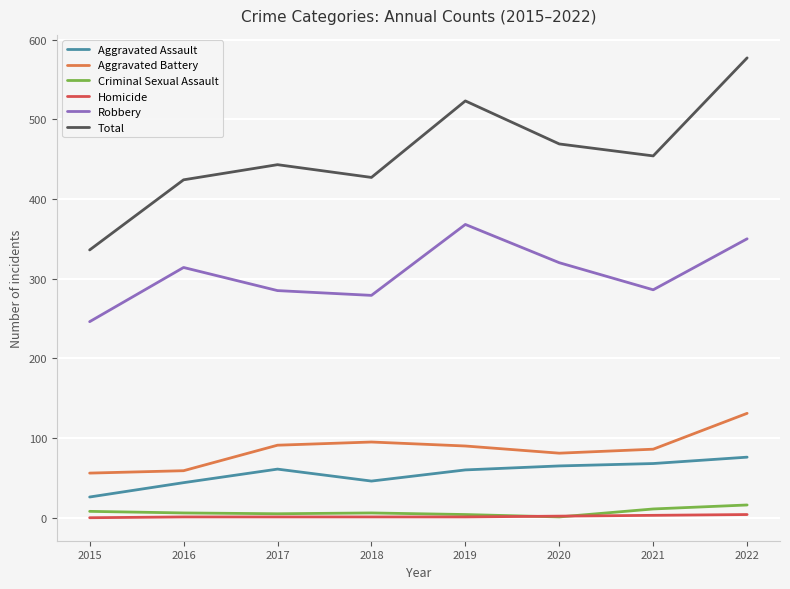

True or false: Robbery and Aggravated Battery cross at least once.

False